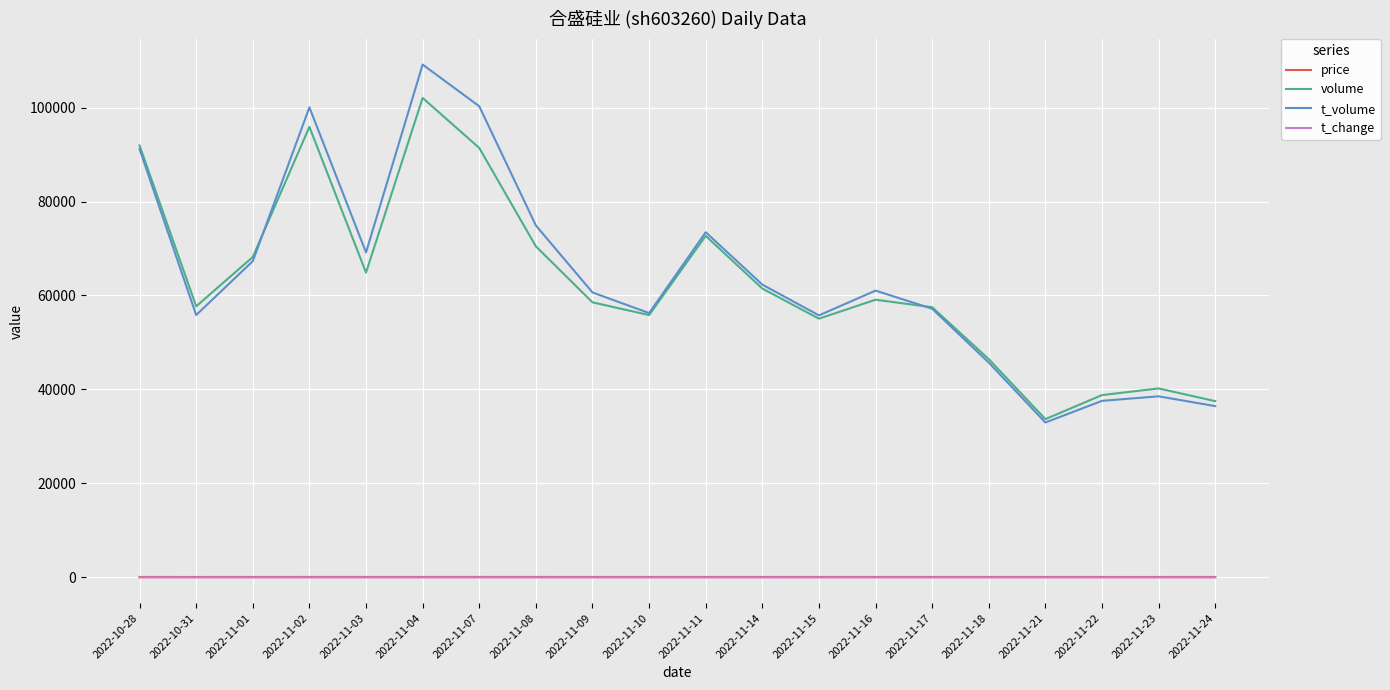

How many lines are shown in the chart?

4